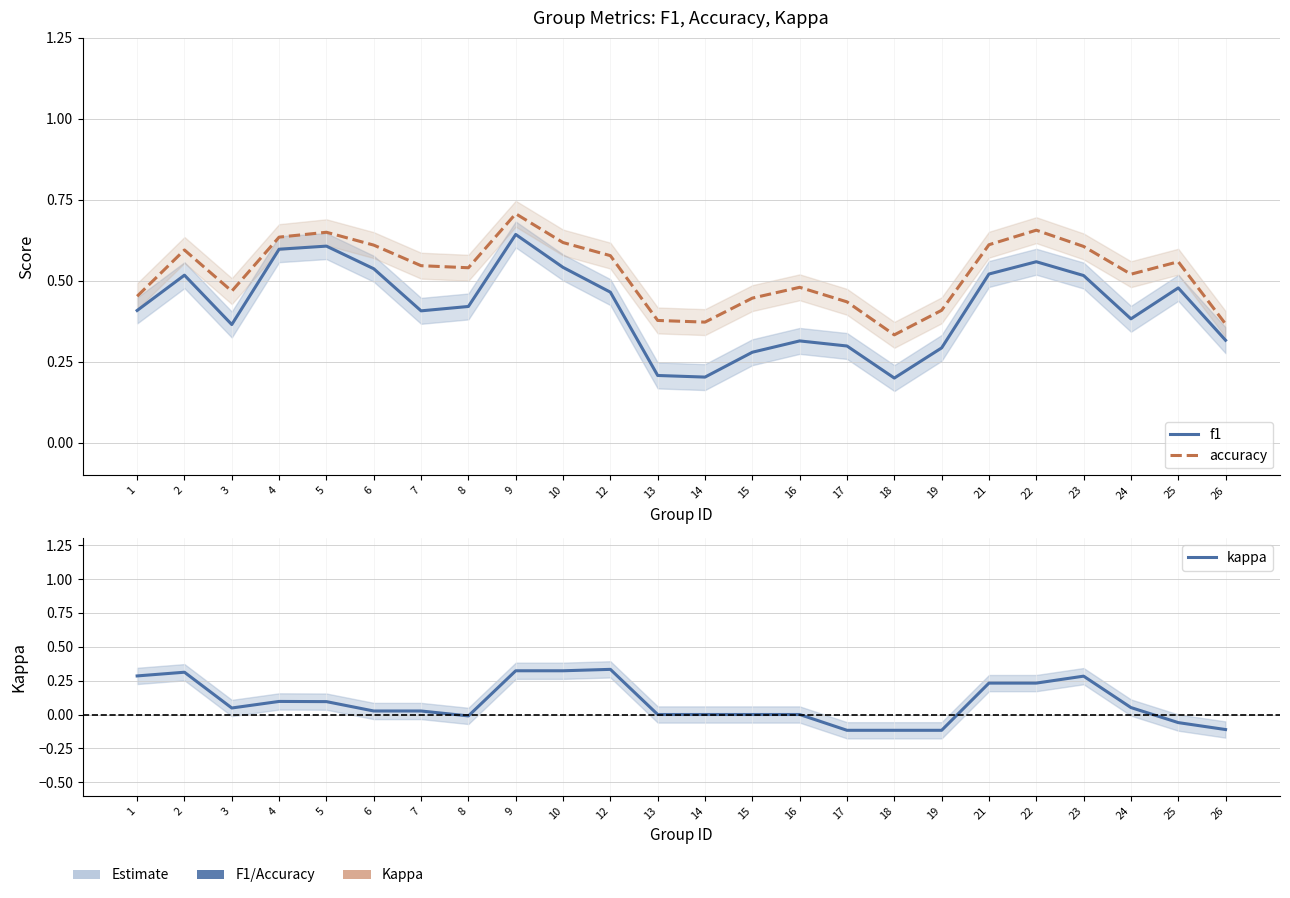

Reading right to left, transcribe all the data shown in this chart.

f1: 26=0.3	25=0.5	24=0.4	23=0.5	22=0.6	21=0.5	19=0.3	18=0.2	17=0.3	16=0.3	15=0.3	14=0.2	13=0.2	12=0.5	10=0.5	9=0.6	8=0.4	7=0.4	6=0.5	5=0.6	4=0.6	3=0.4	2=0.5	1=0.4
accuracy: 26=0.4	25=0.6	24=0.5	23=0.6	22=0.7	21=0.6	19=0.4	18=0.3	17=0.4	16=0.5	15=0.4	14=0.4	13=0.4	12=0.6	10=0.6	9=0.7	8=0.5	7=0.5	6=0.6	5=0.6	4=0.6	3=0.5	2=0.6	1=0.5
kappa: 26=-0.1	25=-0.1	24=0.1	23=0.3	22=0.2	21=0.2	19=-0.1	18=-0.1	17=-0.1	16=0.0	15=0.0	14=0.0	13=0.0	12=0.3	10=0.3	9=0.3	8=-0.0	7=0.0	6=0.0	5=0.1	4=0.1	3=0.0	2=0.3	1=0.3